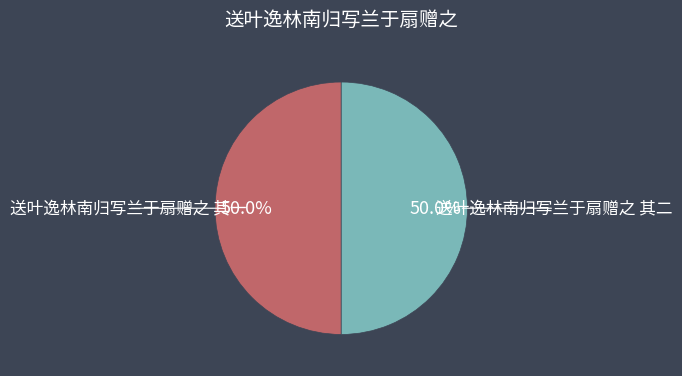

What percentage do 送叶逸林南归写兰于扇赠之 其一 and 送叶逸林南归写兰于扇赠之 其二 together represent?

100.0%